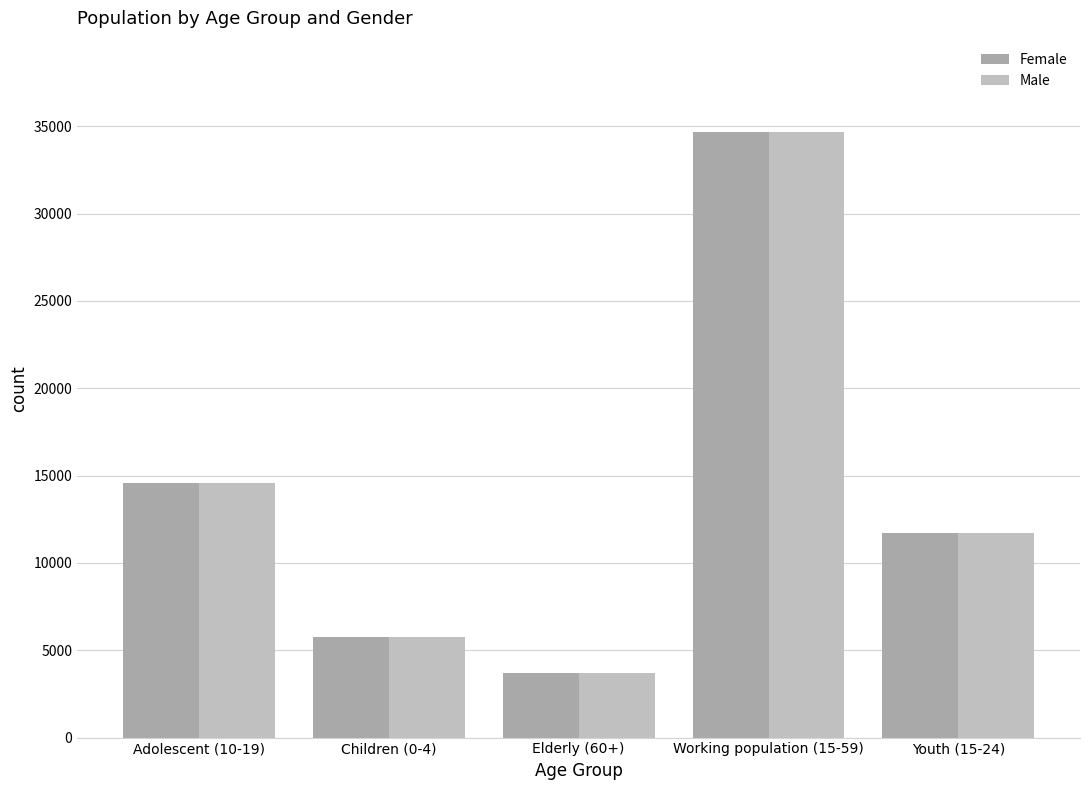

What is the difference between the maximum and minimum values in the Female series?

30987